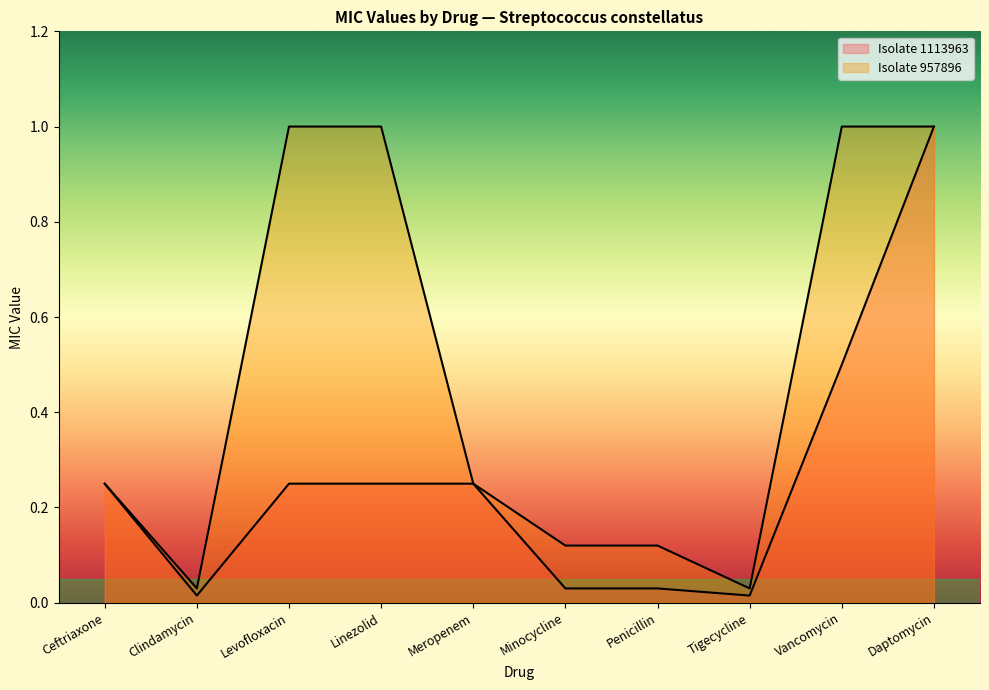

True or false: Isolate 957896 and Isolate 1113963 cross at least once.

False